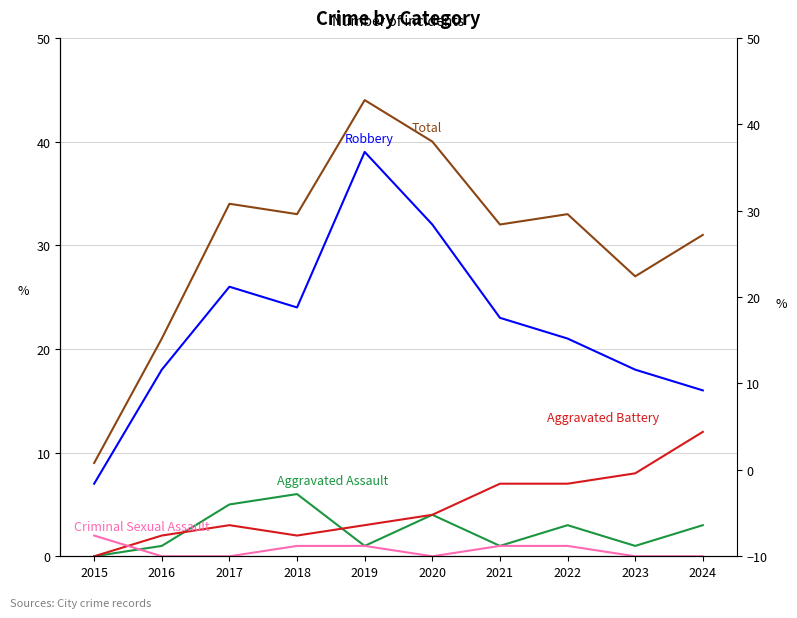

Does the chart have visible grid lines?

Yes